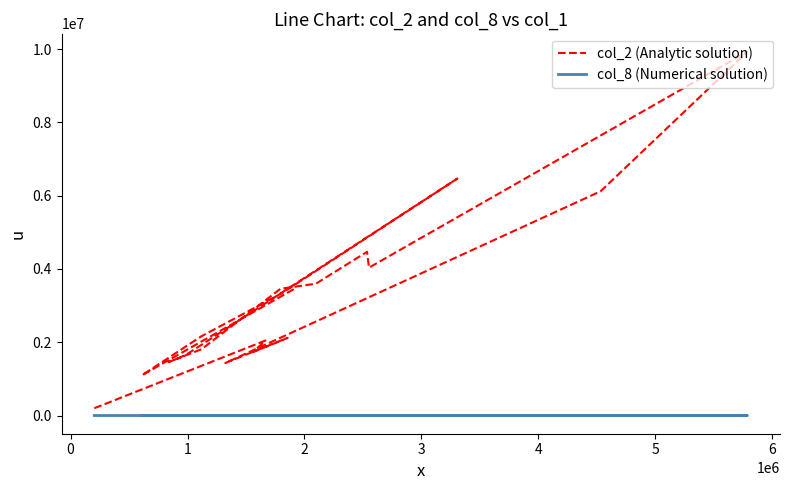

In col_2 (Analytic solution), how many points are higher than both neighbors (excluding endpoints)?

5